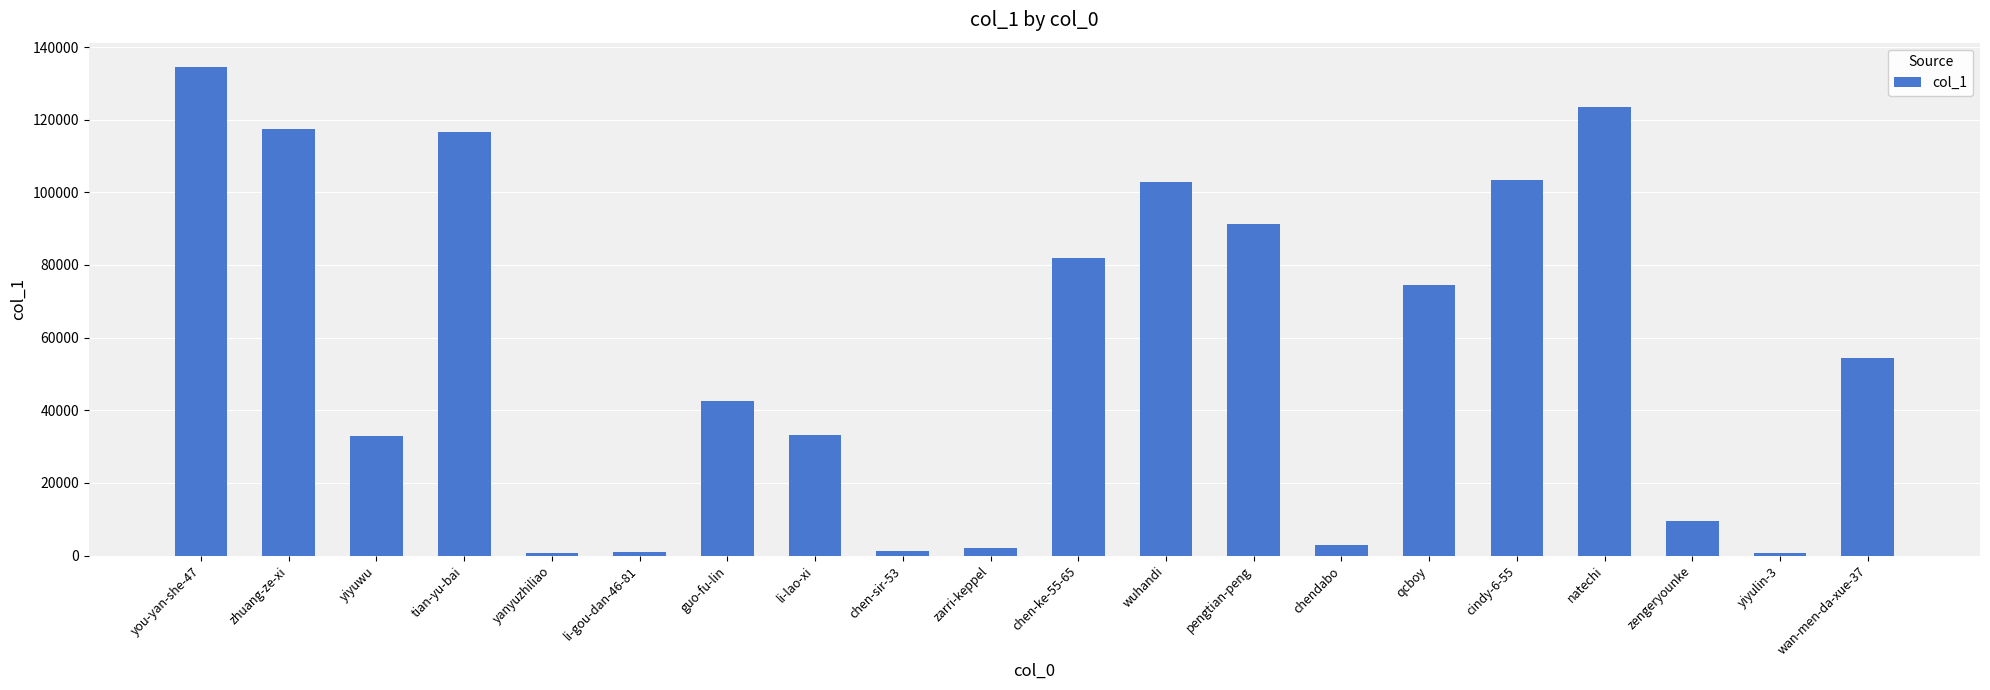

What is the smallest value displayed?

755